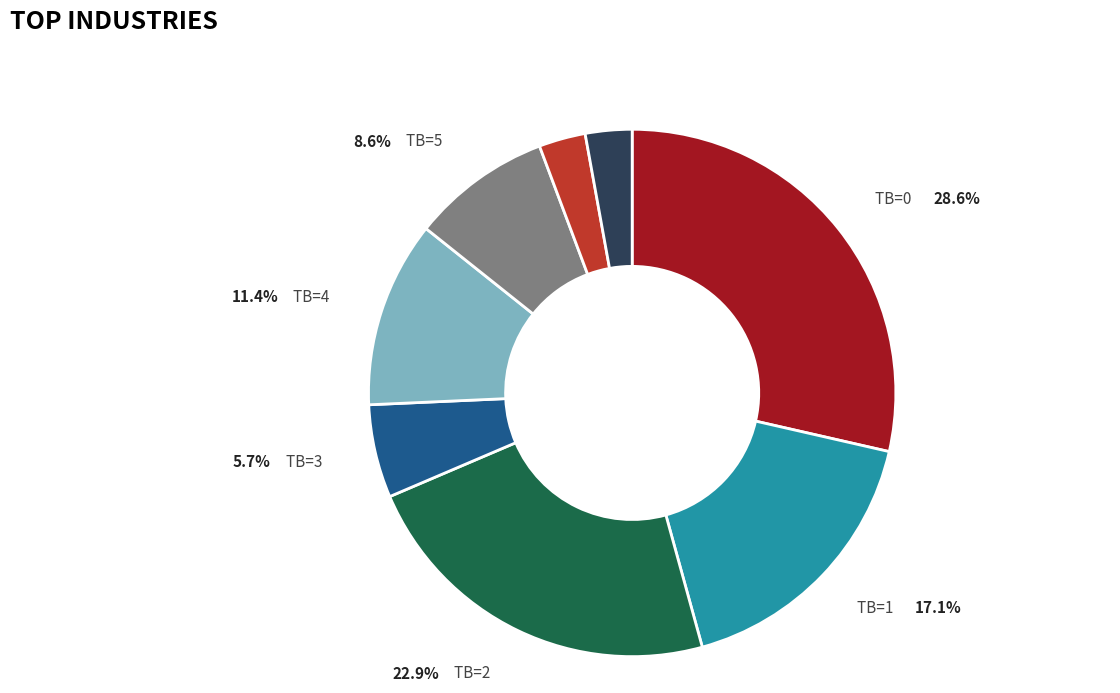

Approximately how many times larger is the value at TB=0 compared to TB=5?

3.3